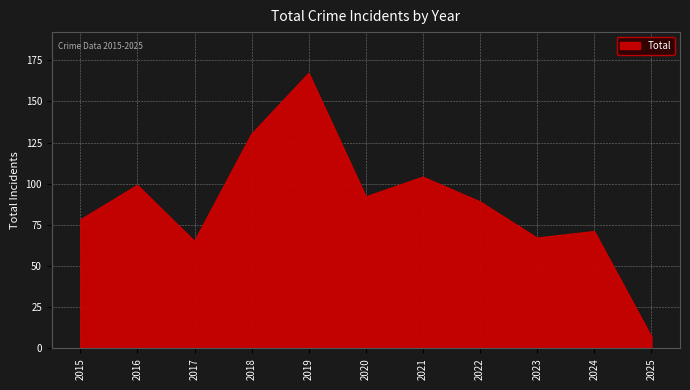

Which category has the lowest value across all series?

2025